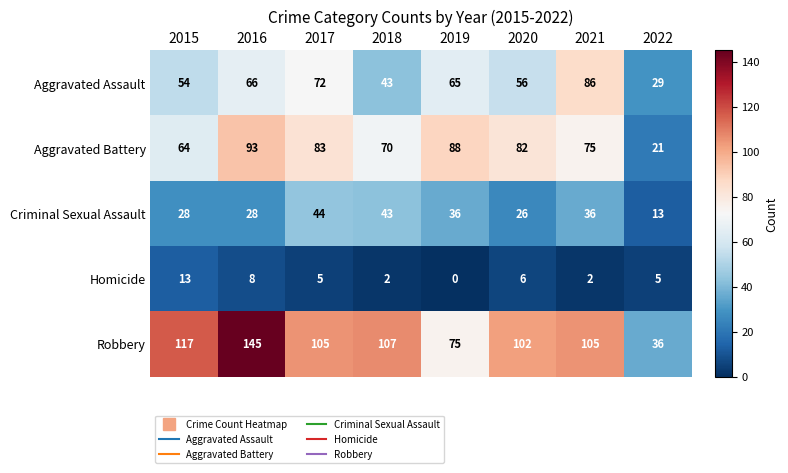

Which category has the highest value in the Robbery series?

2016